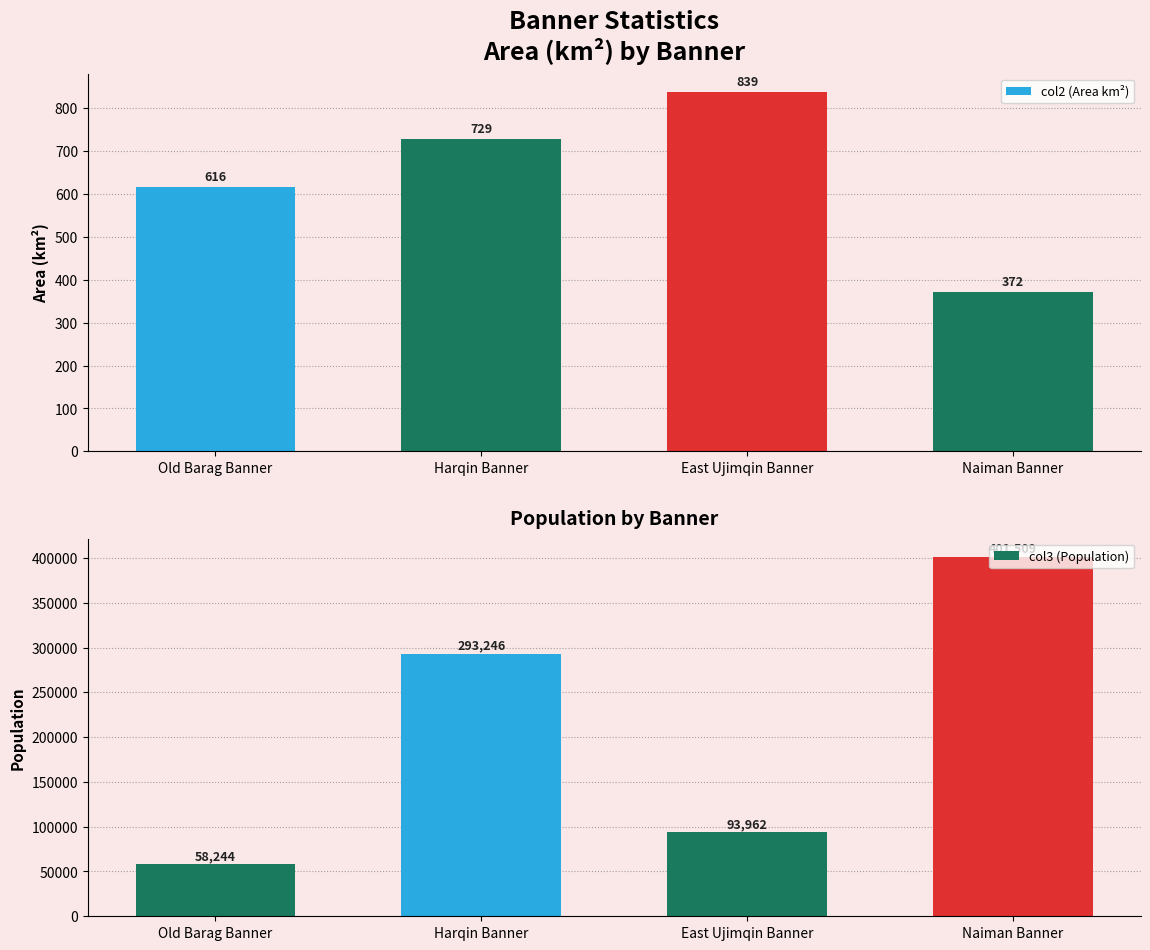

Which has a higher value, Harqin Banner or Naiman Banner?

Harqin Banner